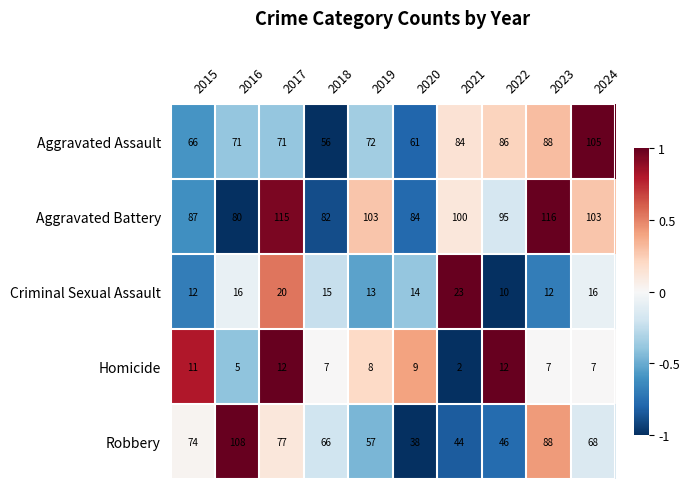

What is the total value across all series at 2020?

206